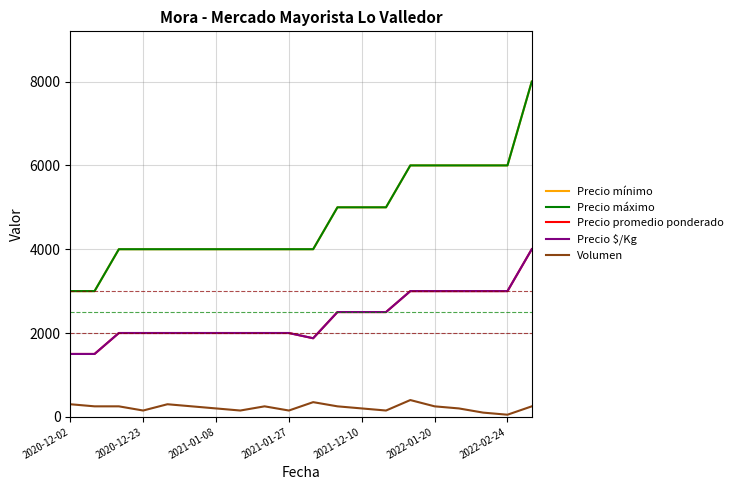

At which category does the chart reach its minimum across all series?

2022-02-24